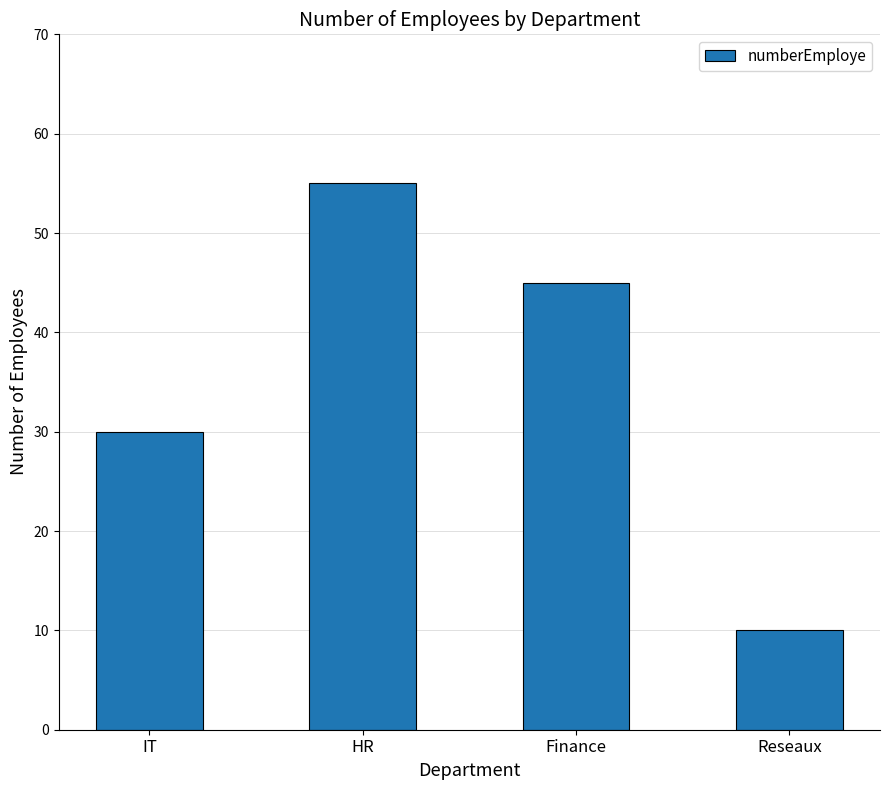

At which category does the chart reach its peak across all series?

HR